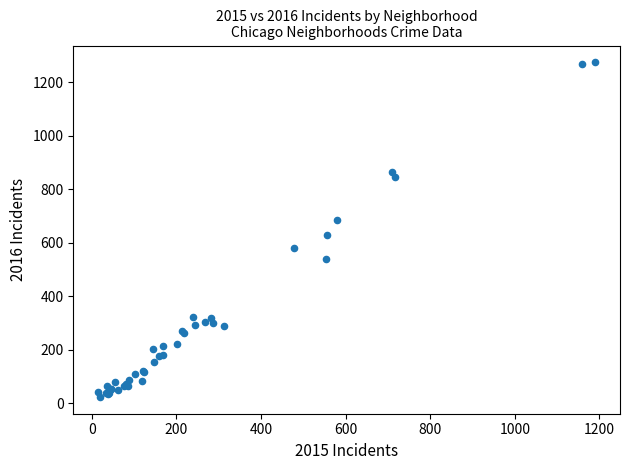

What Y value in the scatter plot is closest to 648?

628